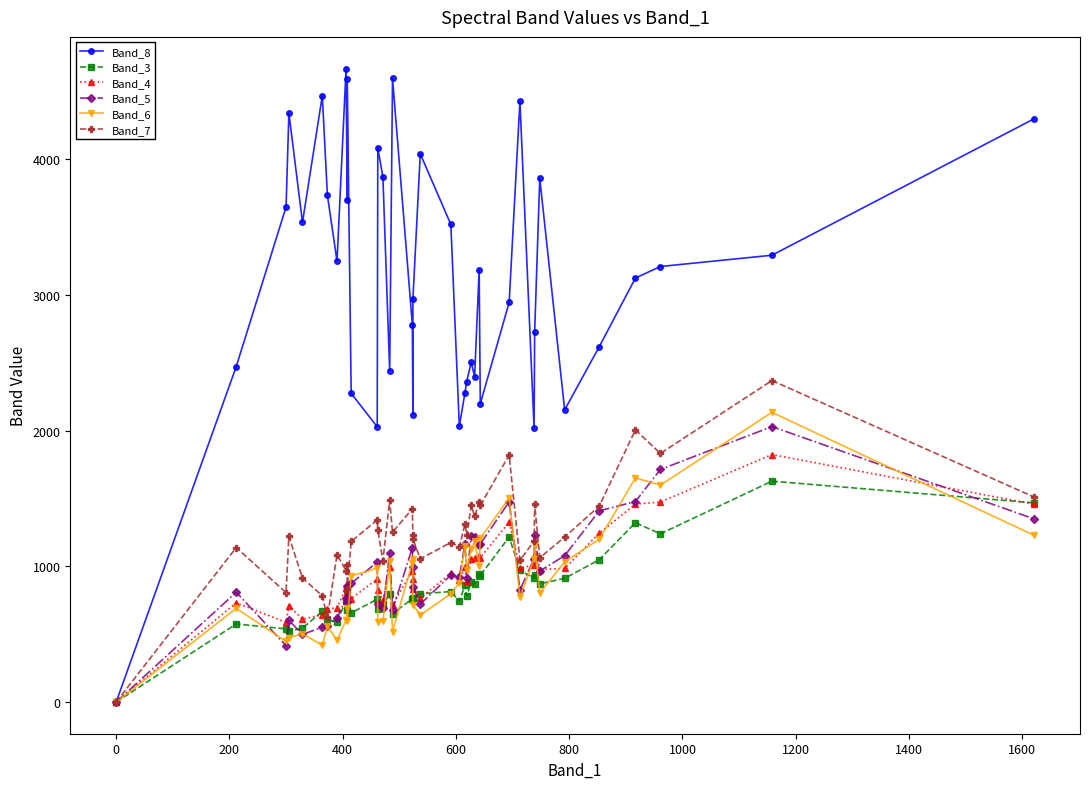

Does the chart have visible grid lines?

No